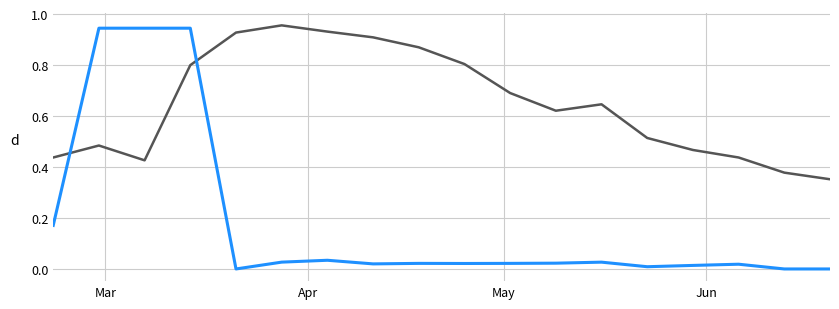

How many lines are shown in the chart?

2